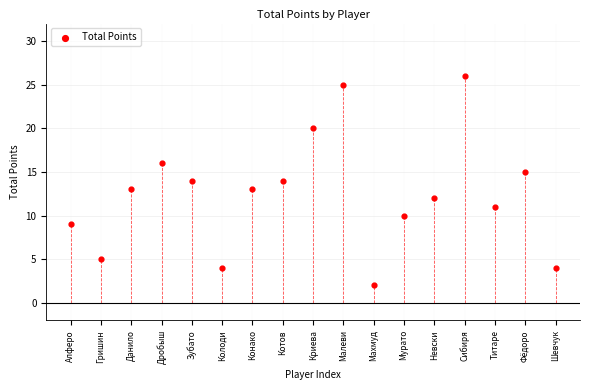

What is the range of Y values (max minus min)?

24